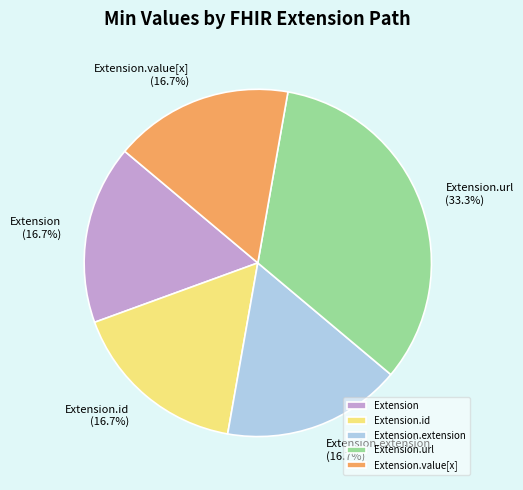

How many slices are in this pie chart?

5